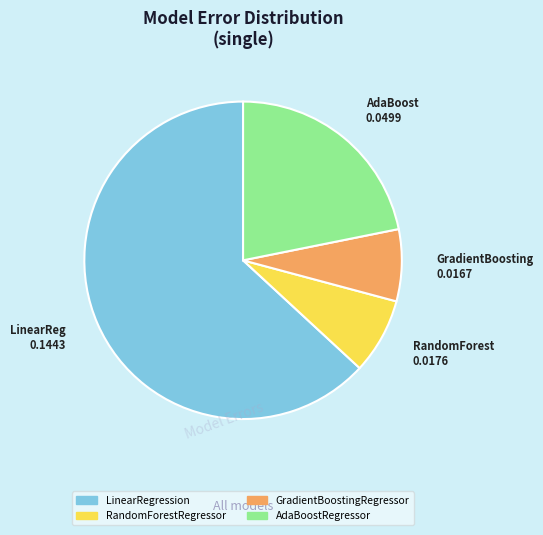

Between RandomForestRegressor and LinearRegression, which is larger?

LinearRegression